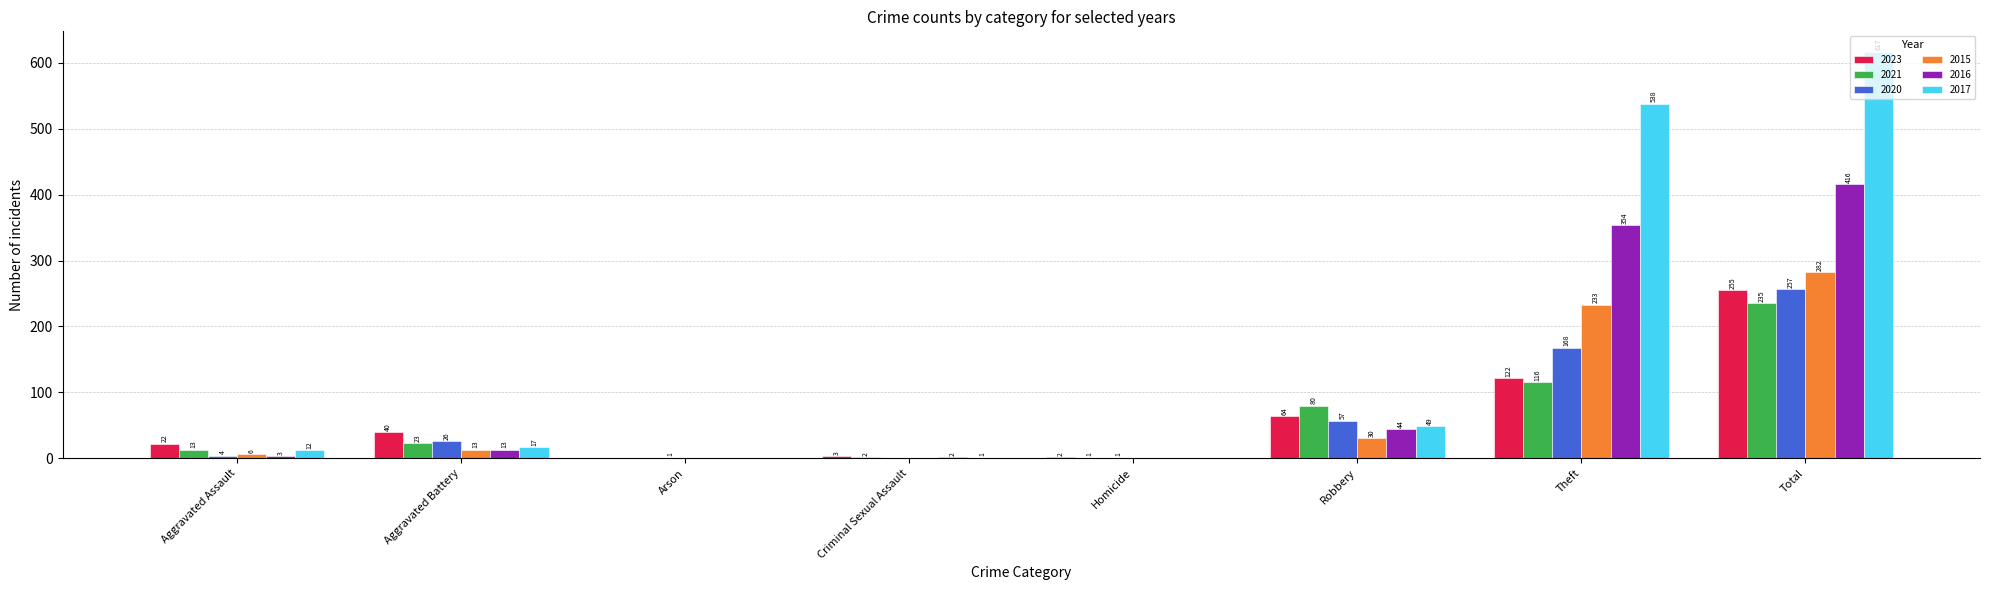

What is the sum of the 2023 values at Arson and Aggravated Battery?

40